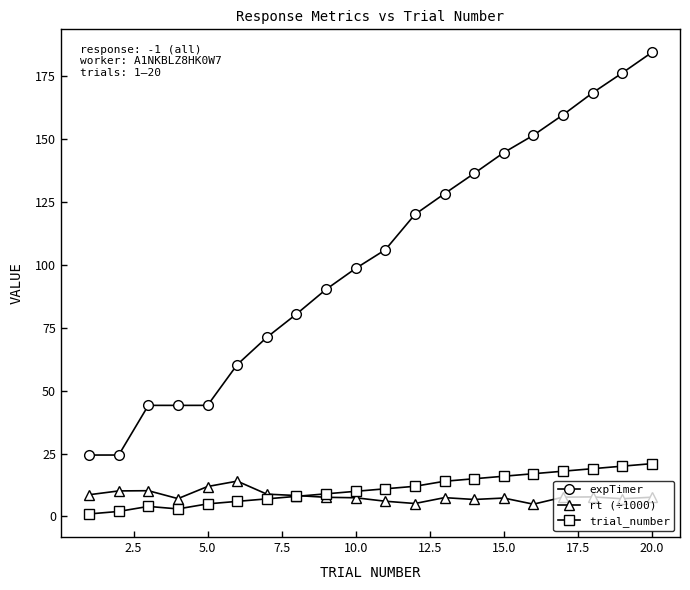

What is the value of the trial_number point at the 7th from the left?

7.0